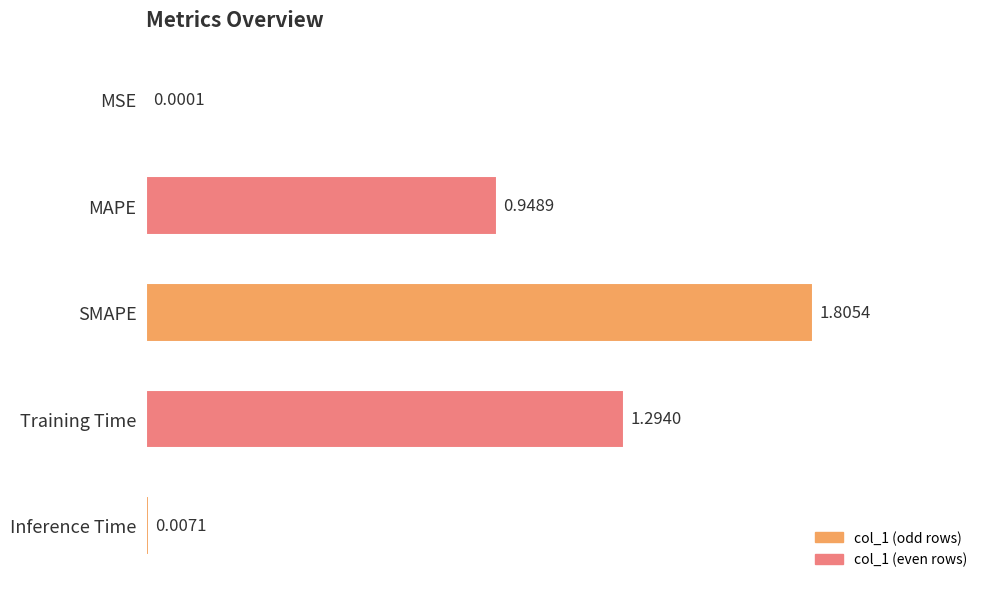

At which category does the chart reach its peak across all series?

SMAPE